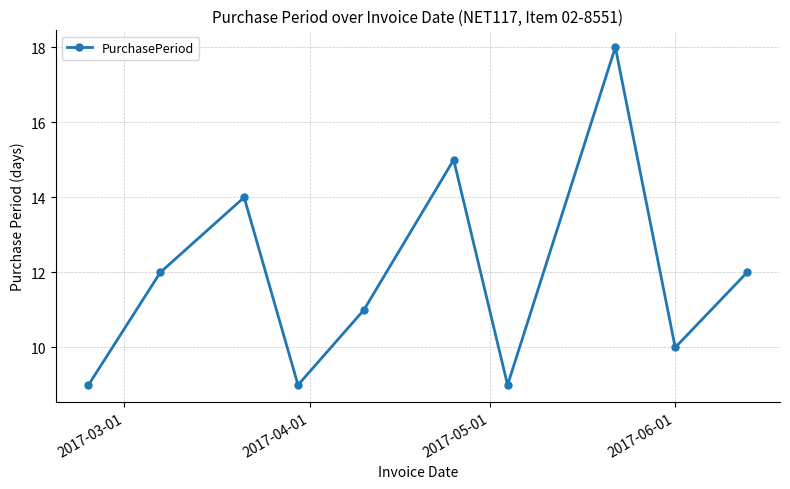

How many points are higher than both their immediate neighbors (excluding endpoints)?

3